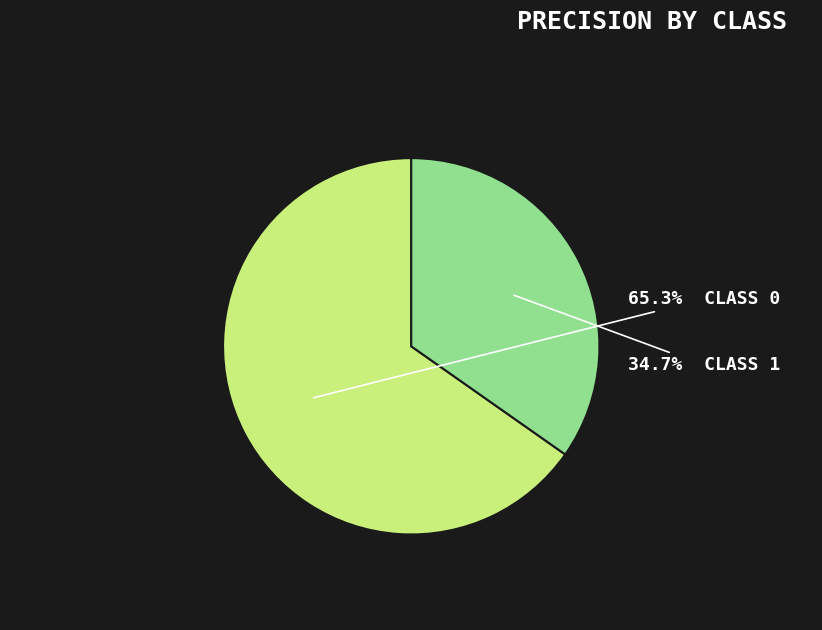

Is there a majority slice in this chart?

Yes